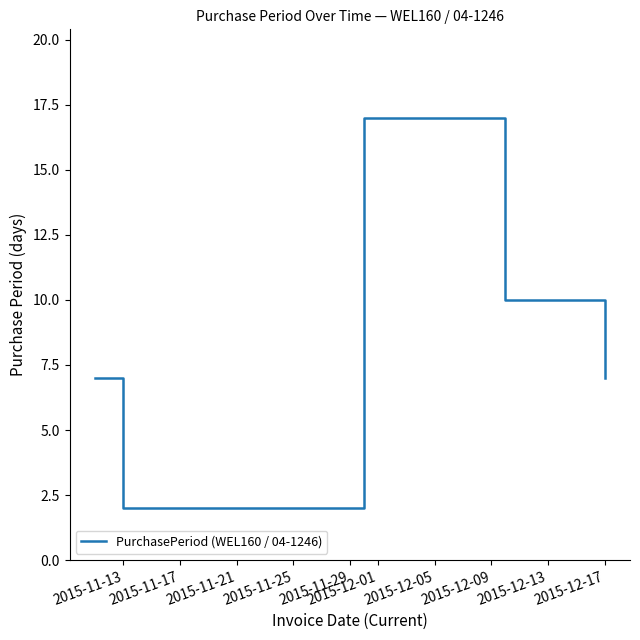

What is the difference between the maximum and second lowest values?

10